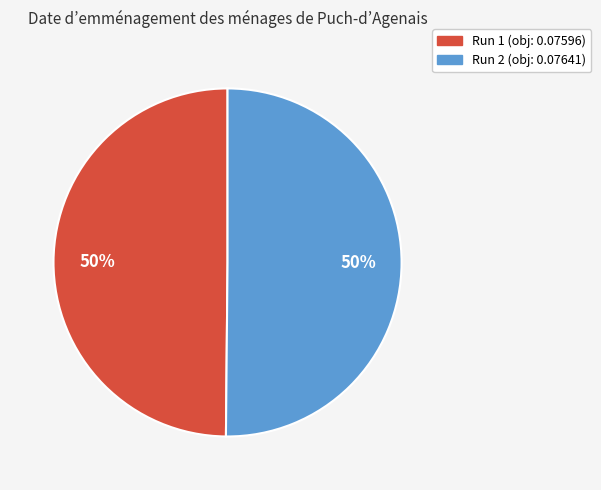

What percentage is the Run 2 (obj: 0.07641) slice, to the nearest percent?

50%